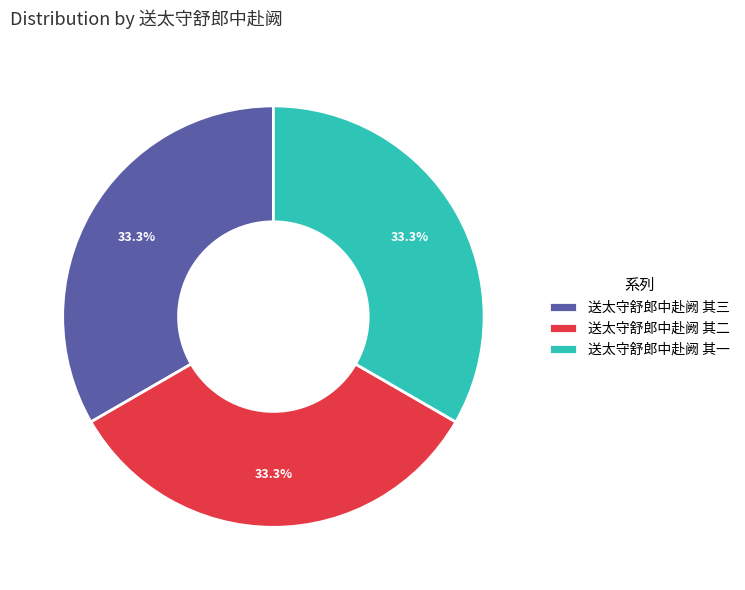

Count the number of slices in the pie.

3